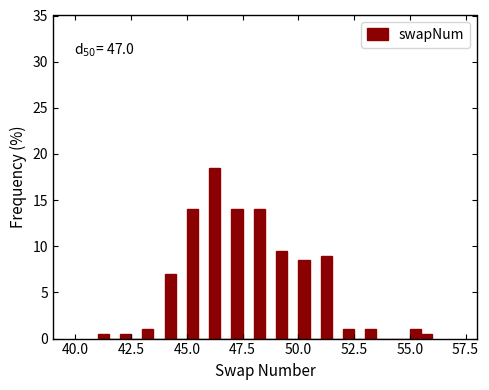

Read against the x-axis, roughly where is the centre of the tallest bar?

46.5